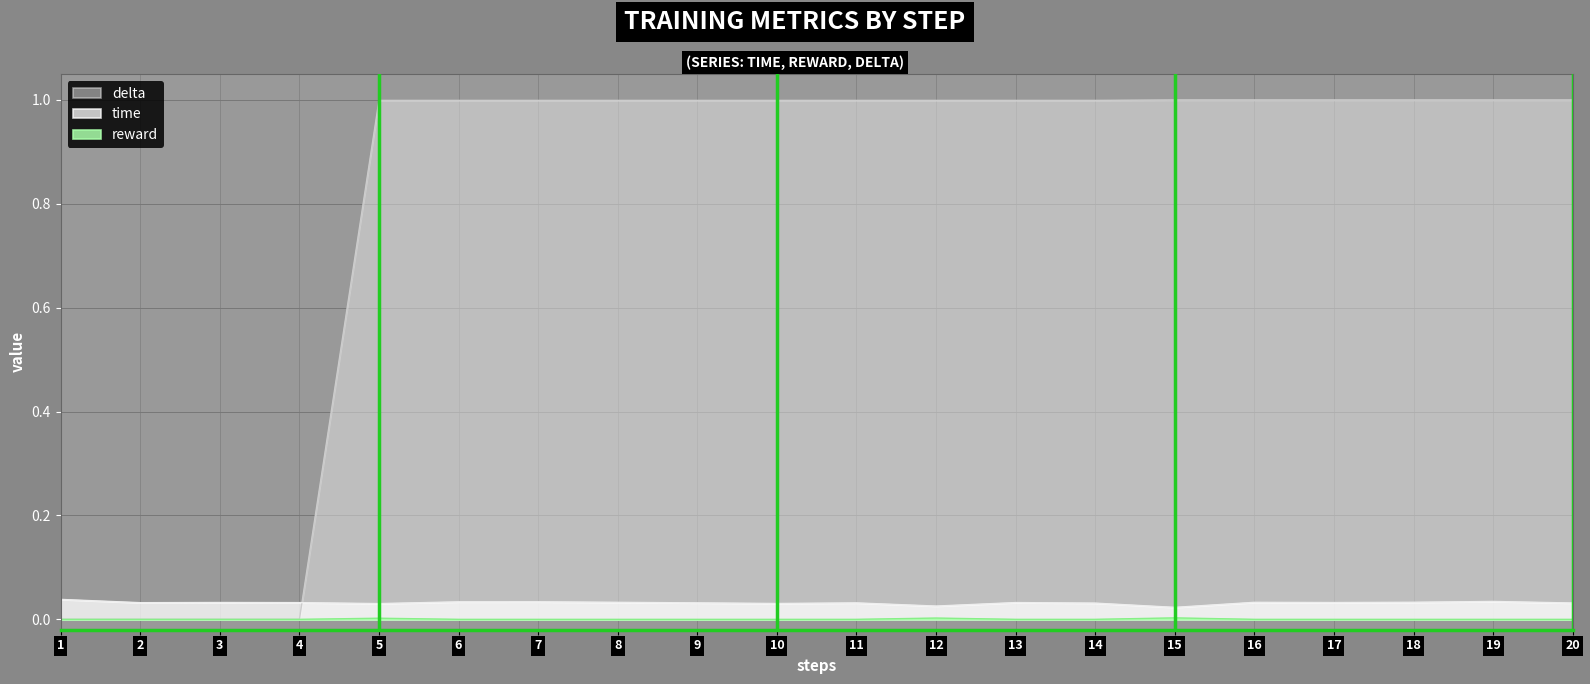

What is the total value across all series at 19?

1.0